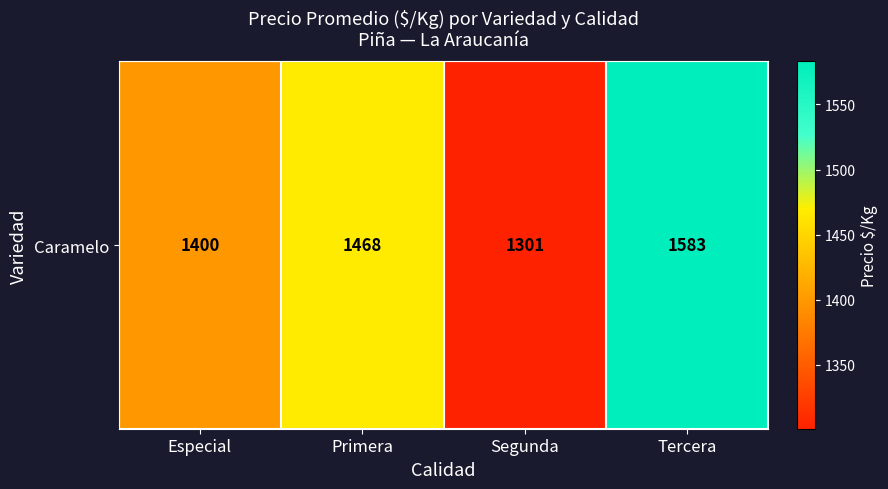

The chart shows a value of 1583.0 at Tercera. True or false?

True